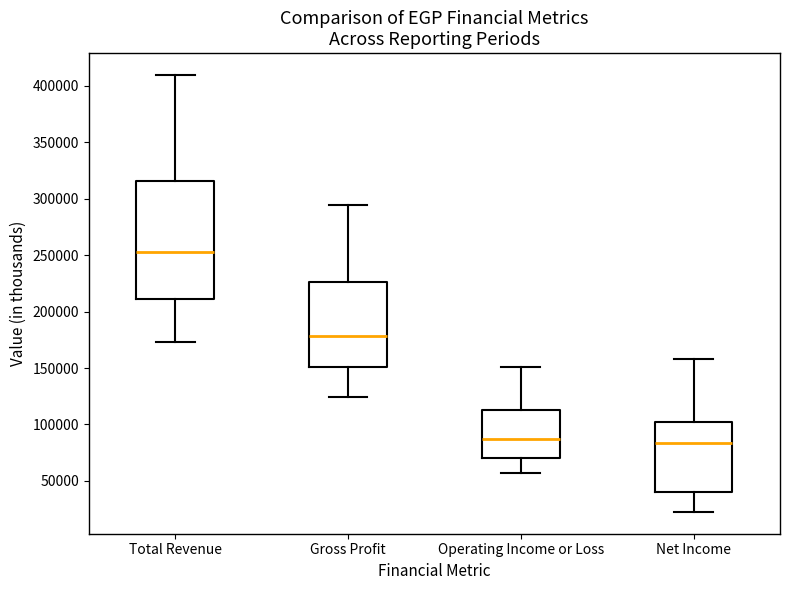

Reading left to right, transcribe this box plot: for each box, give where its median line is, the range the box spans, and where its two whiskers end, as read against the y-axis. The values are not printed on the chart, so give them approximately, as read against the axis.

Total Revenue: median 255000, box 210000 to 315000, whiskers 175000 to 410000
Gross Profit: median 180000, box 150000 to 225000, whiskers 125000 to 295000
Operating Income or Loss: median 85000, box 70000 to 115000, whiskers 55000 to 150000
Net Income: median 85000, box 40000 to 100000, whiskers 25000 to 160000